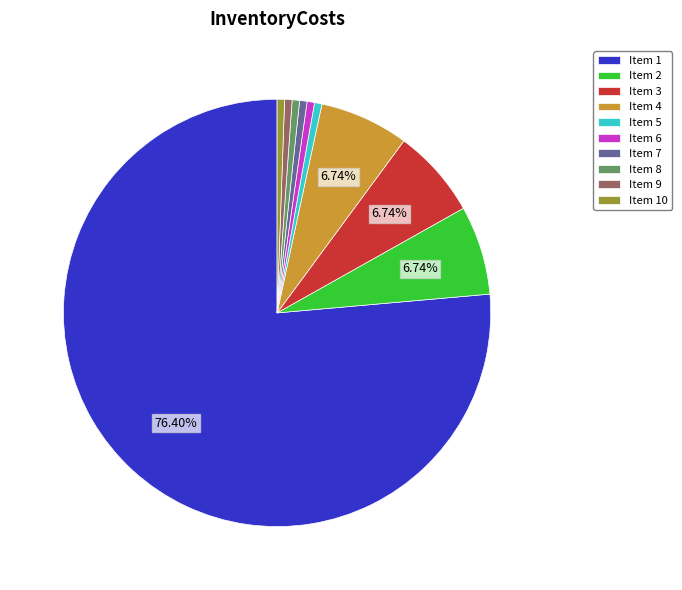

Is there any slice that represents more than half of the pie?

Yes